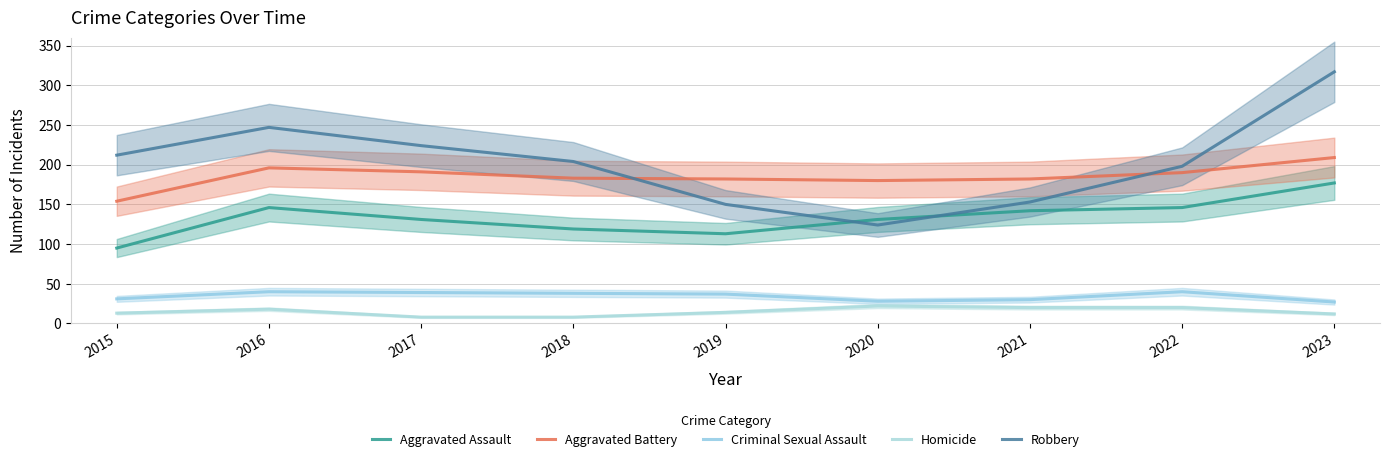

What is the total value across all series at 2017?

593